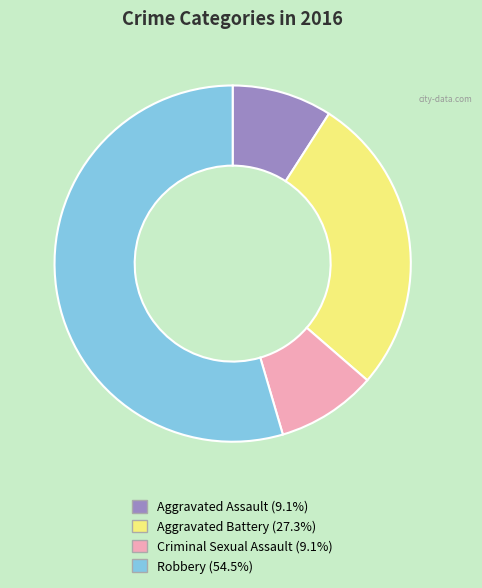

Which slice is the largest?

Robbery